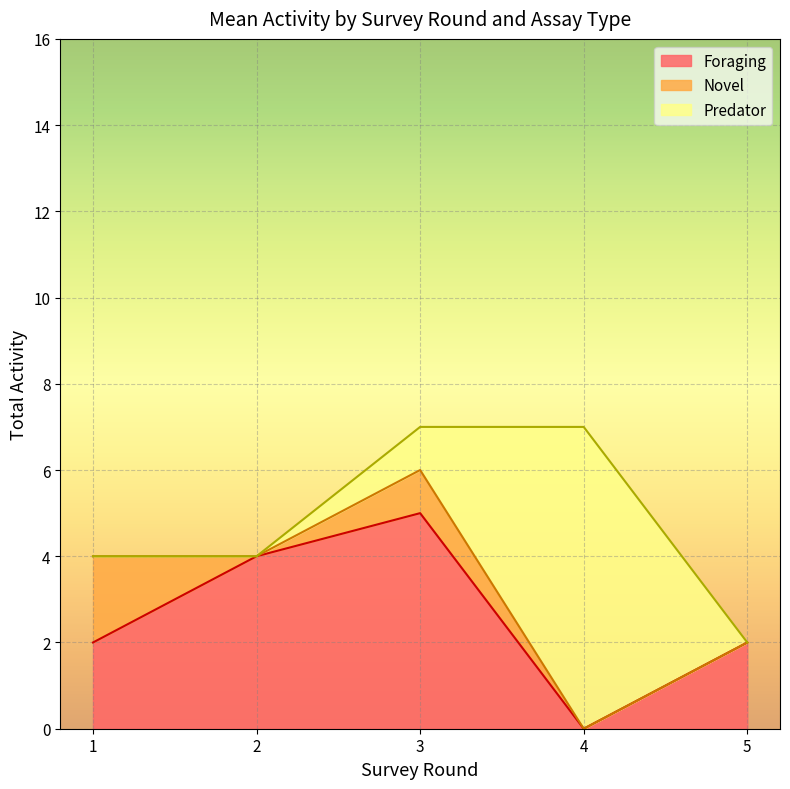

At 5, list the series in order from smallest to largest.

Novel, Predator, Foraging